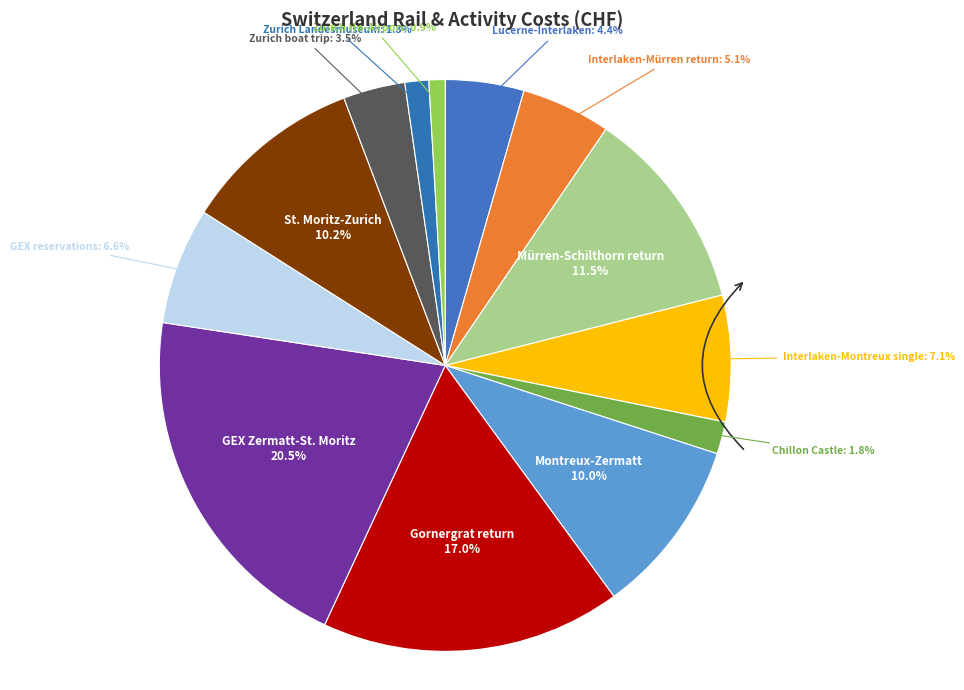

Is the sum of Chillon Castle and Interlaken-Montreux single greater than half?

No